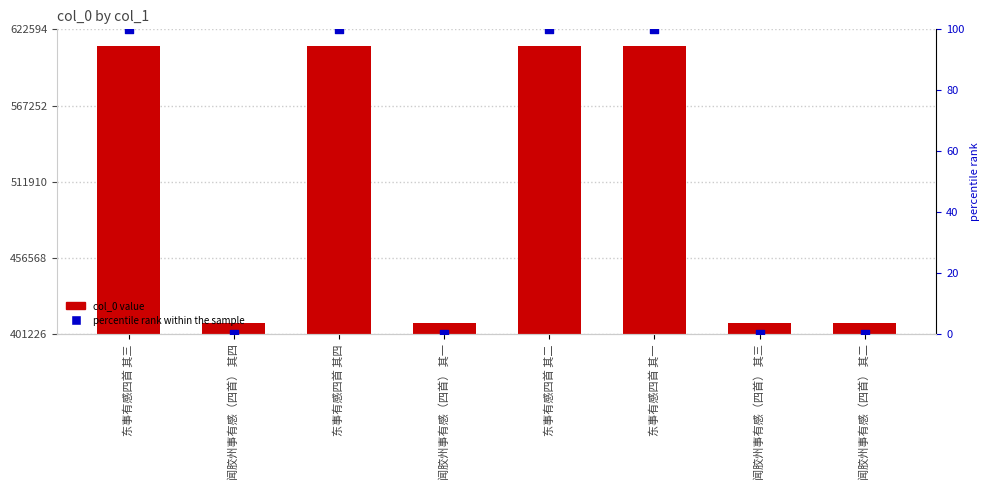

Which series has the largest total across all categories?

col_0